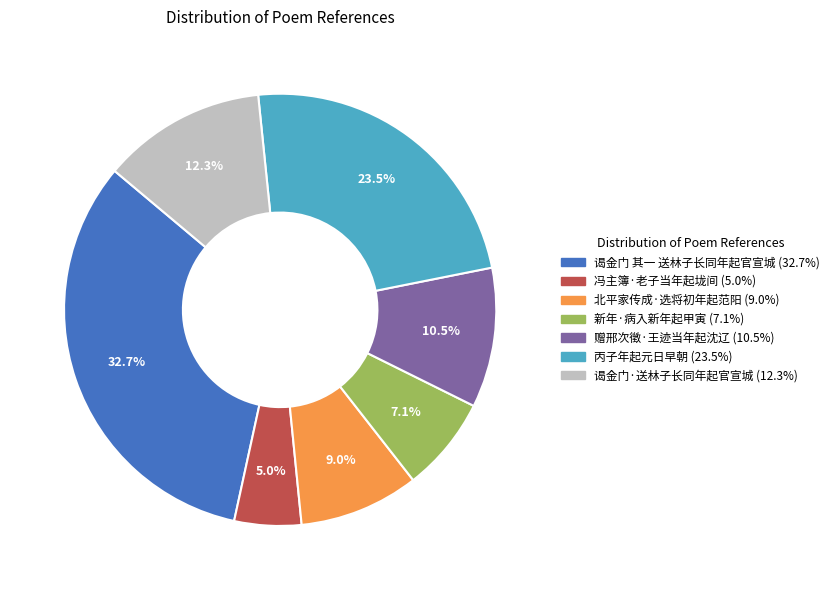

Which slice is the largest?

谒金门 其一 送林子长同年起官宣城